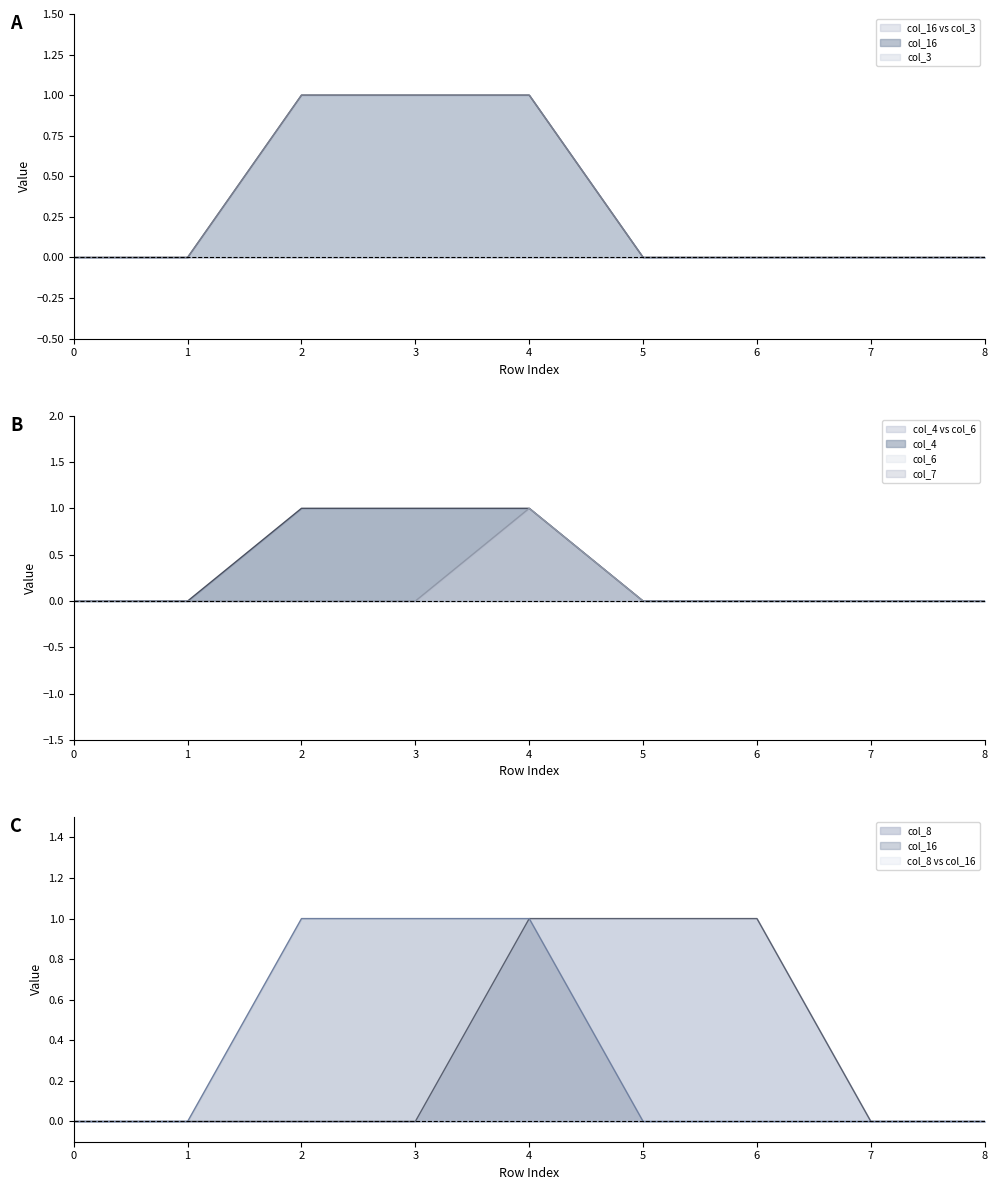

True or false: col_16 has more than 0 interior local peaks.

False